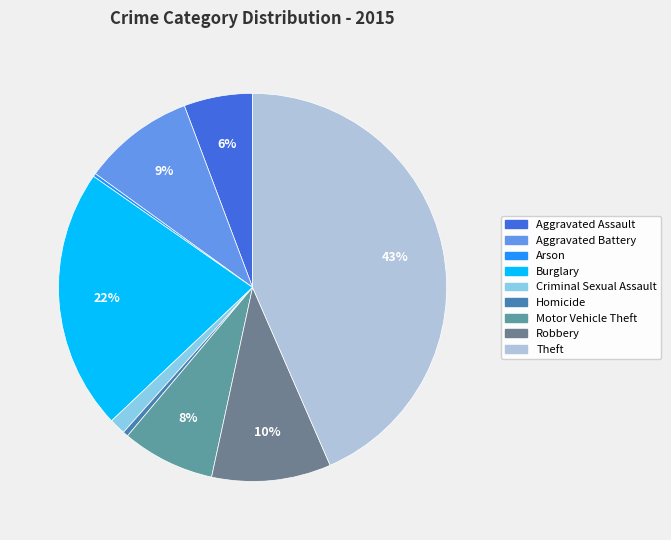

The Criminal Sexual Assault slice represents 1% of the pie. True or false?

True